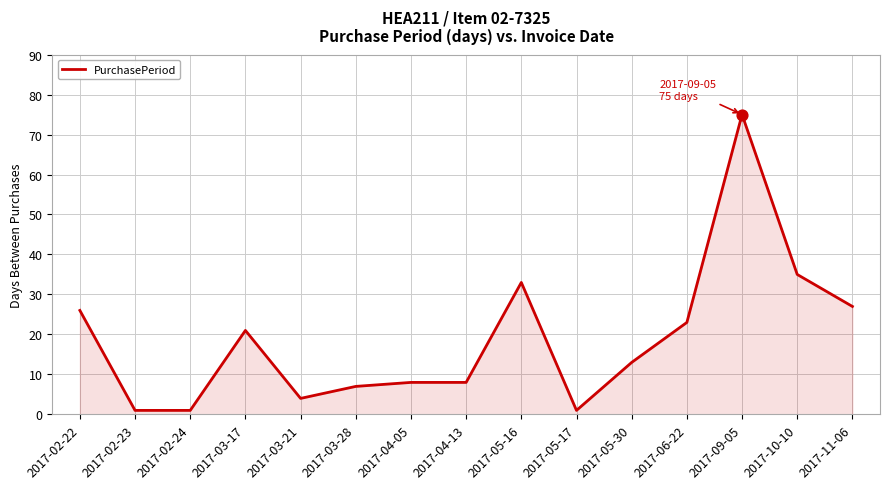

What is the change in value from 2017-03-17 to 2017-05-17?

-20